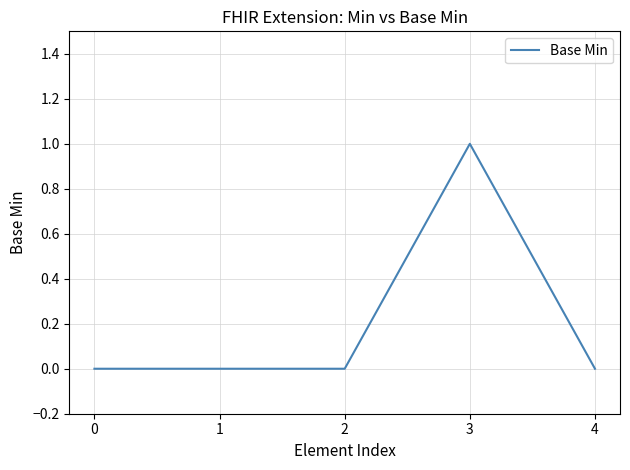

The value at 4 is 1. True or false?

False